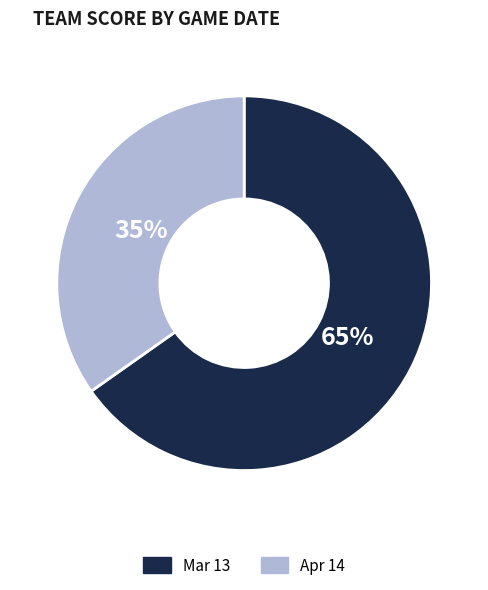

Count the number of slices in the pie.

2